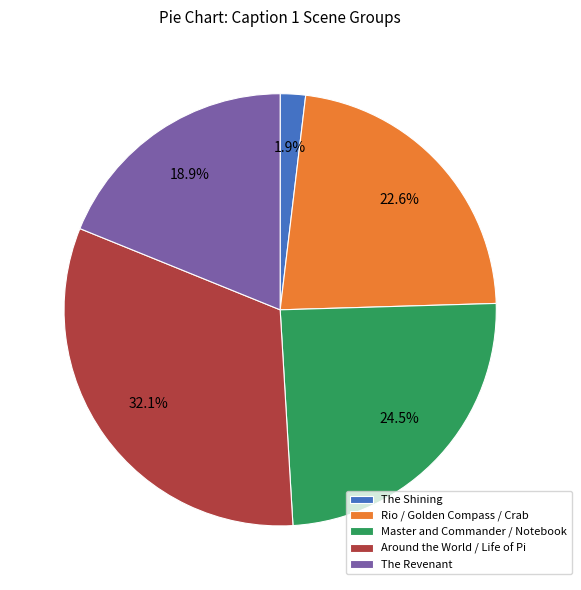

Does Master and Commander / Notebook account for over 50% of the chart?

No